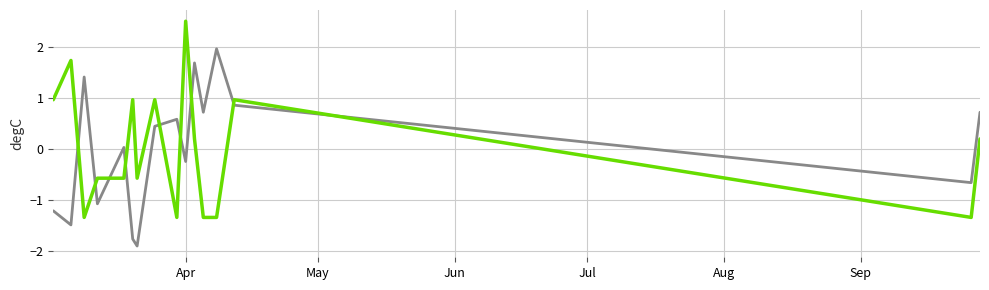

How many lines are shown in the chart?

2